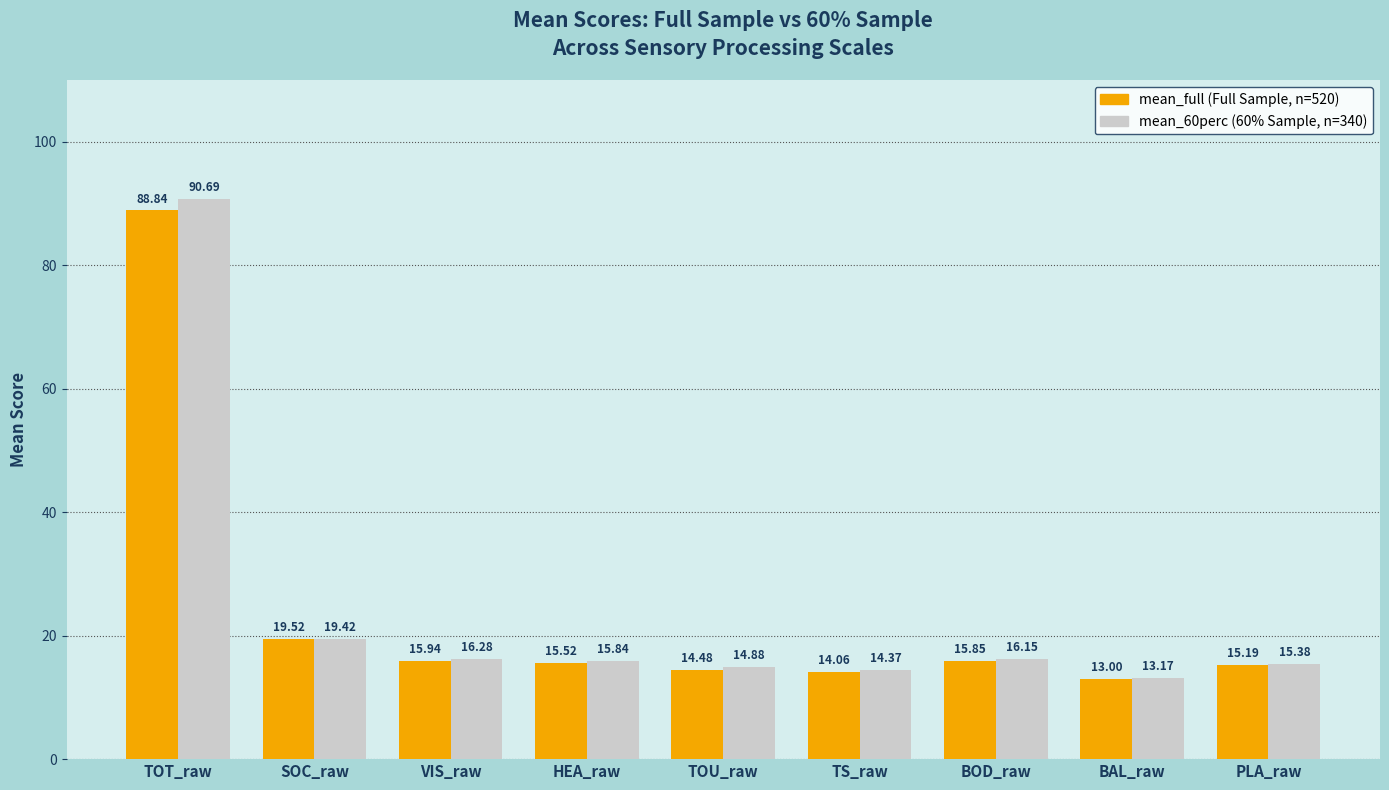

What is the difference between the highest and lowest values at BOD_raw?

0.3